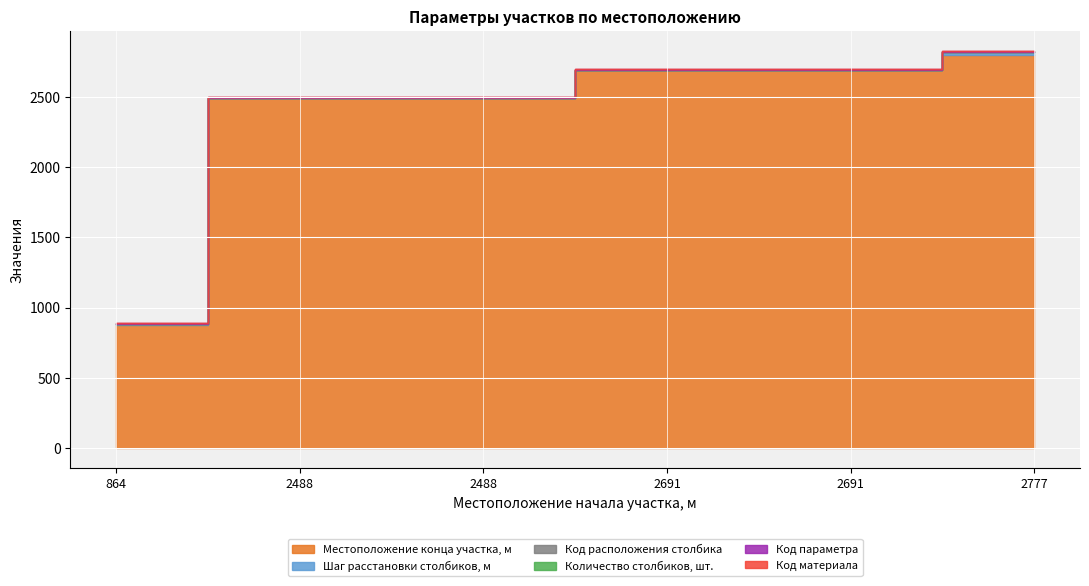

What is the lowest value of the Код материала series?

1